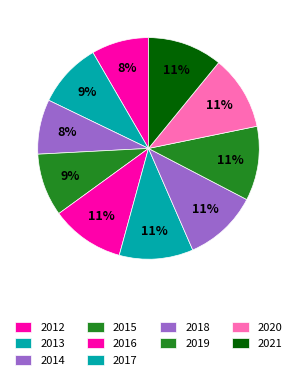

To the nearest percent, what portion does 2021 represent?

11%